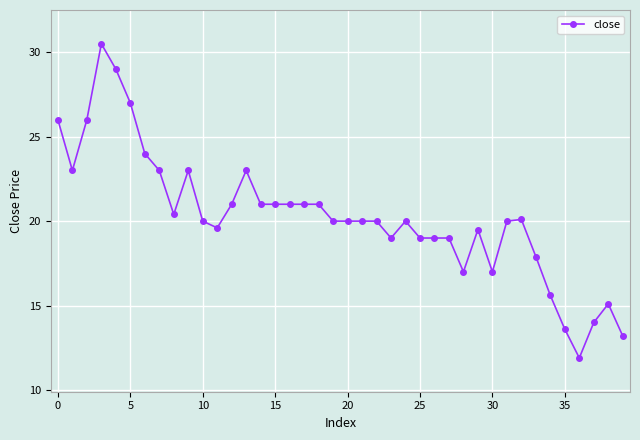

What is the smallest value displayed?

11.9